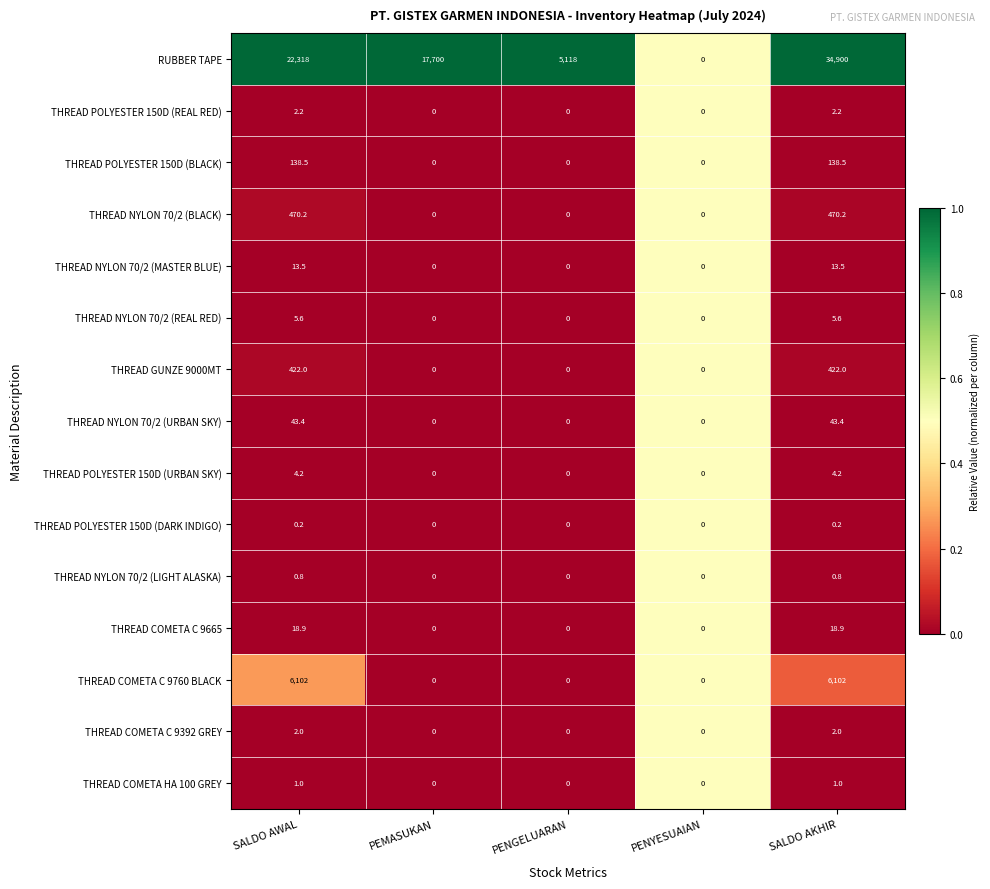

True or false: THREAD NYLON 70/2 (REAL RED) has a value of 5.6 at SALDO AKHIR.

True